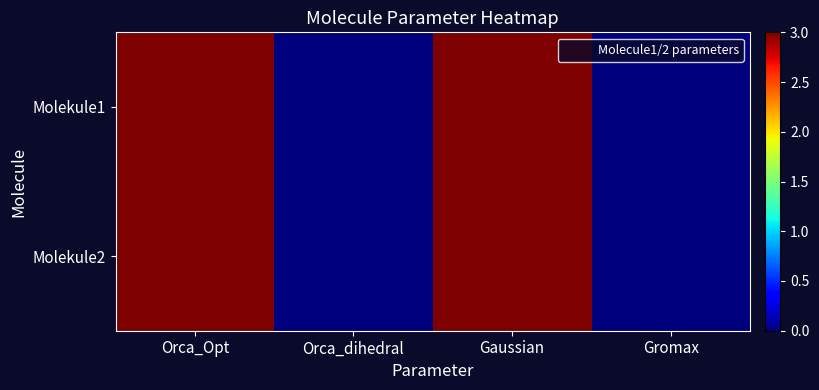

Reading left to right, list all the values displayed in this chart.

Molekule1: Orca_Opt=3	Orca_dihedral=0	Gaussian=3	Gromax=0
Molekule2: Orca_Opt=3	Orca_dihedral=0	Gaussian=3	Gromax=0